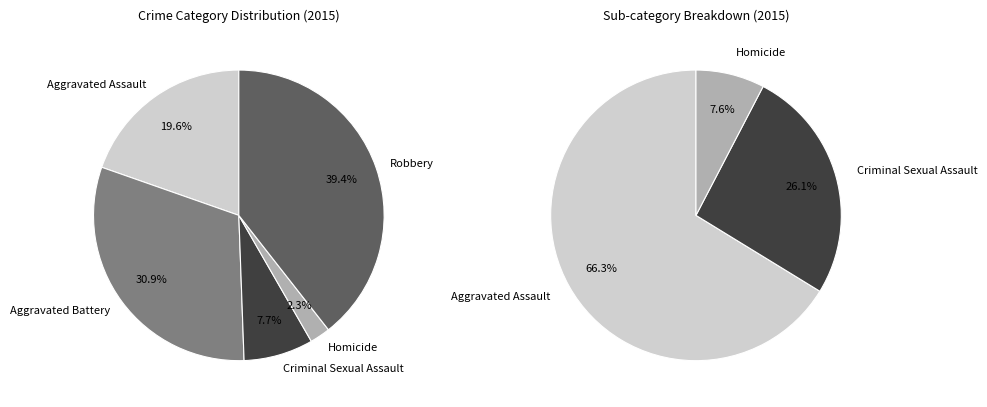

Is the sum of Aggravated Battery and Aggravated Assault greater than half?

Yes